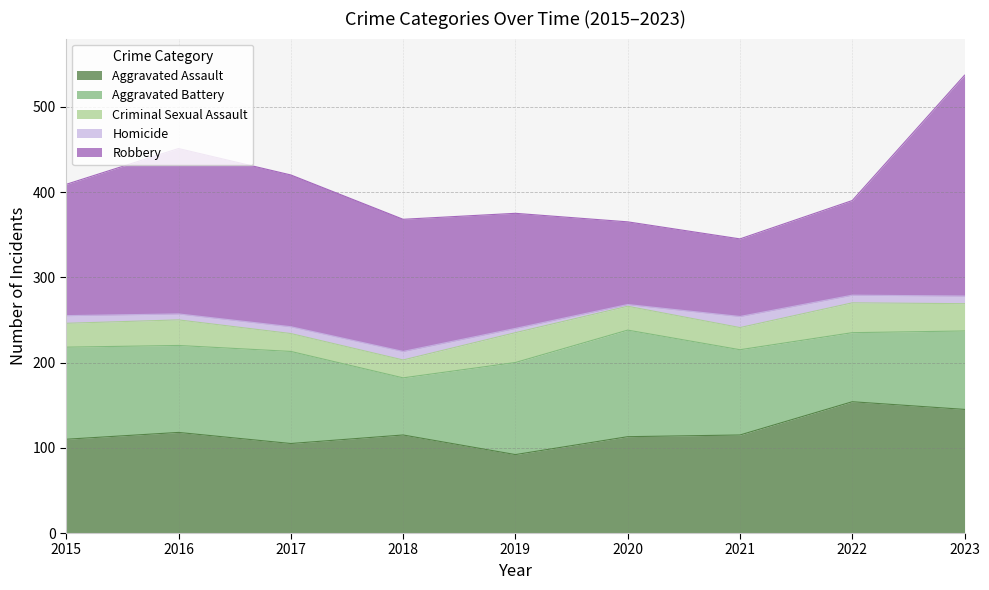

What is the value of the Aggravated Battery point at the 9th from the left?

92